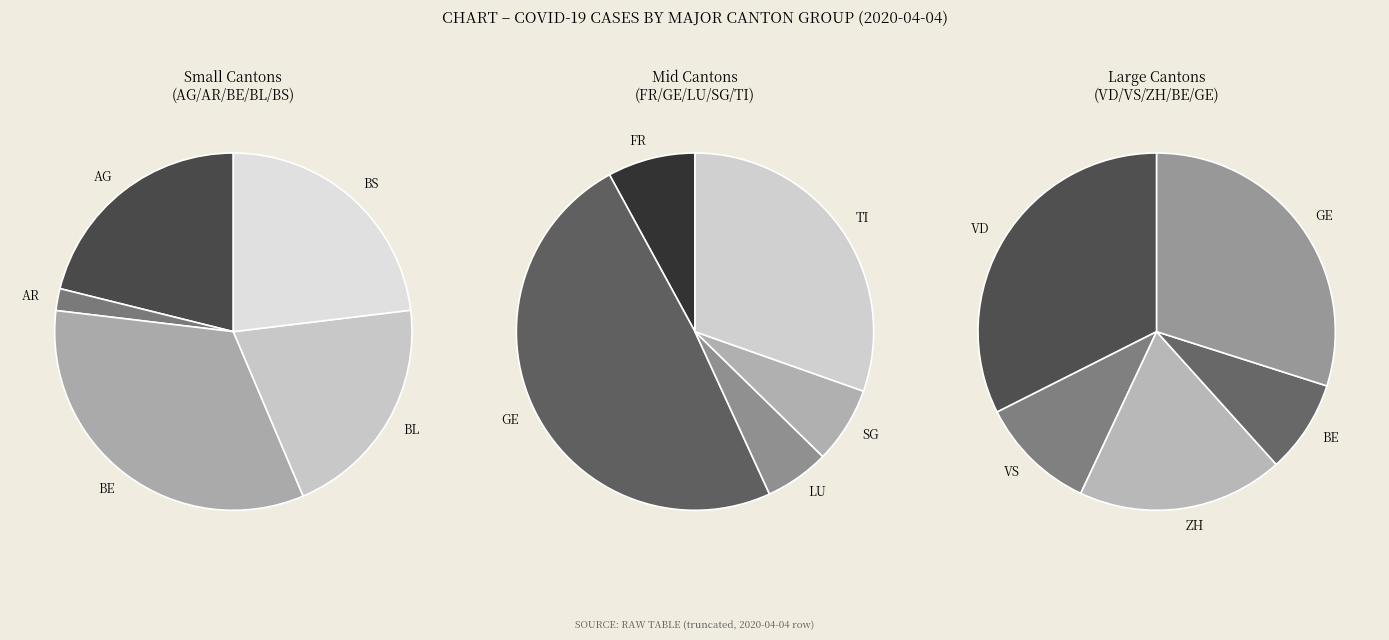

The FR slice represents 1% of the pie. True or false?

False